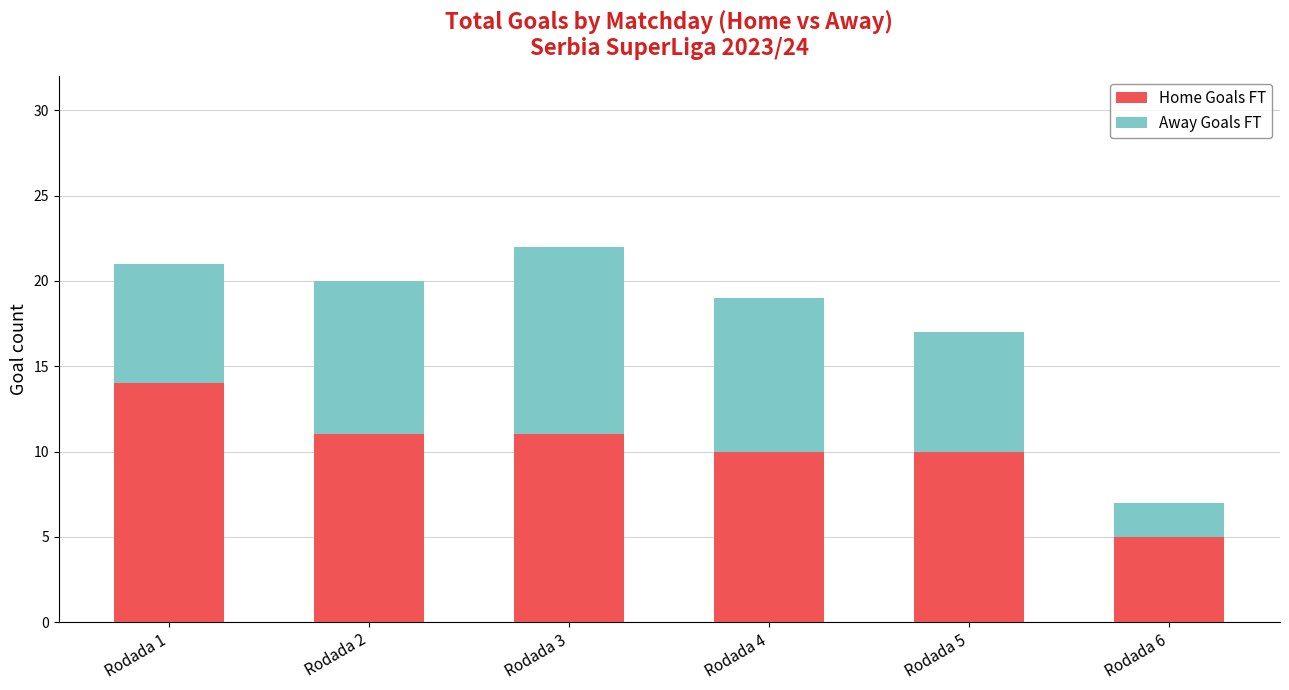

What is the minimum value for Home Goals FT?

5